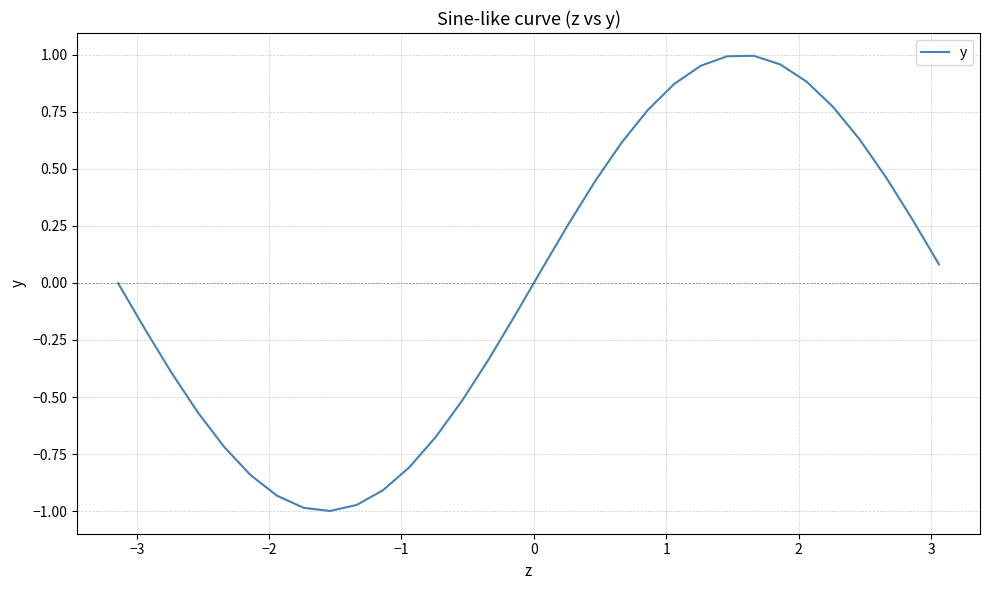

What is the difference between the maximum and minimum values?

2.0